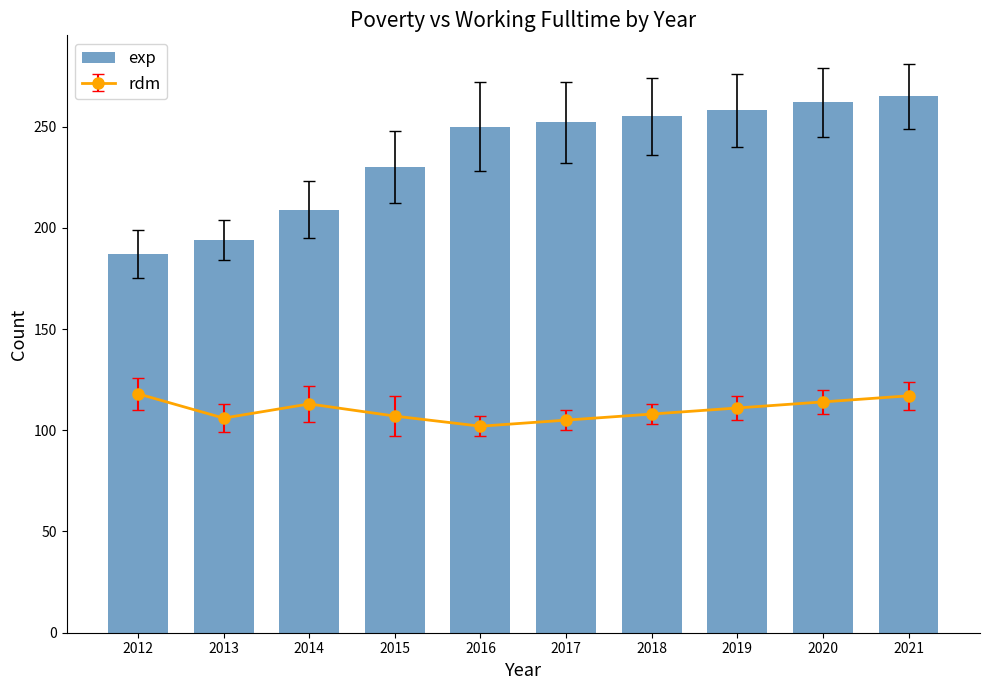

How many values exceed 252?

4